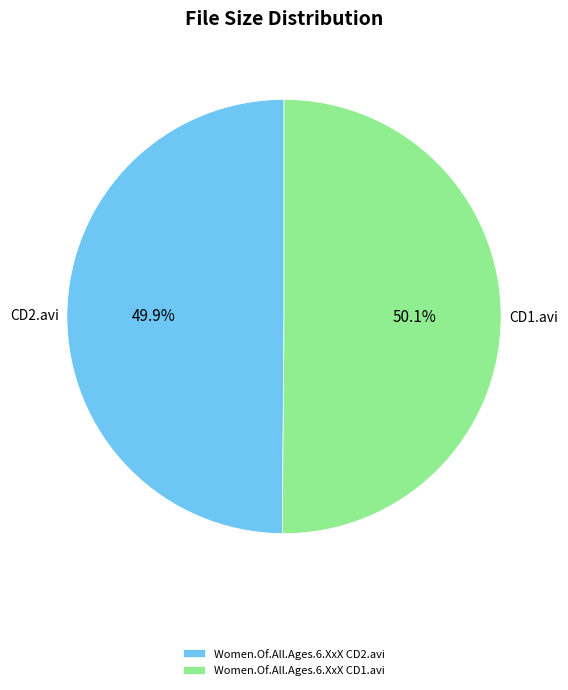

Is there a majority slice in this chart?

Yes